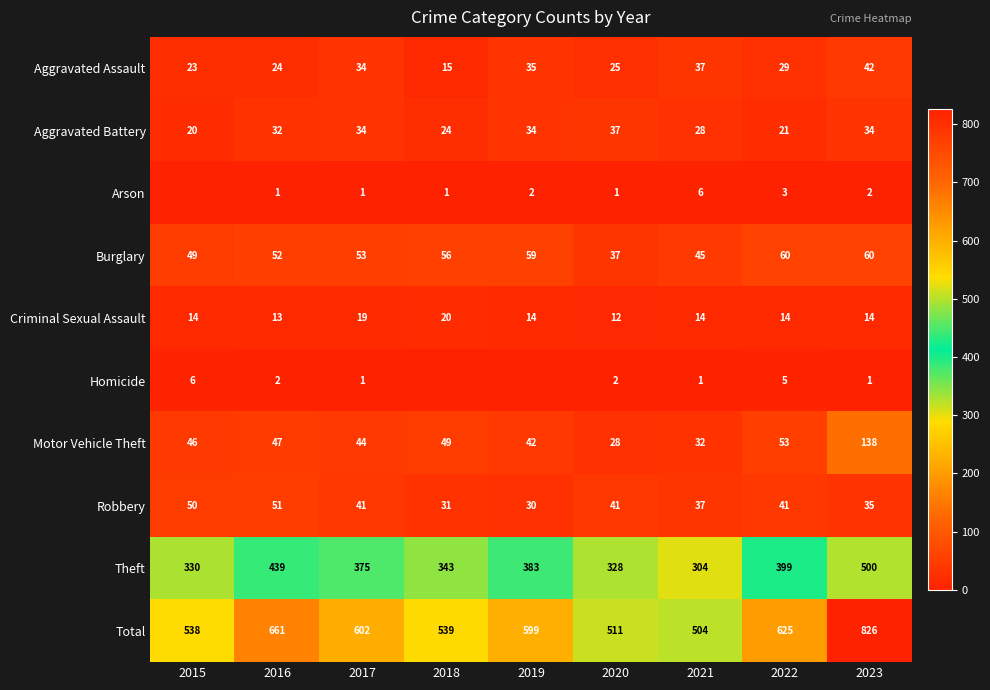

What is the maximum value for Criminal Sexual Assault?

20